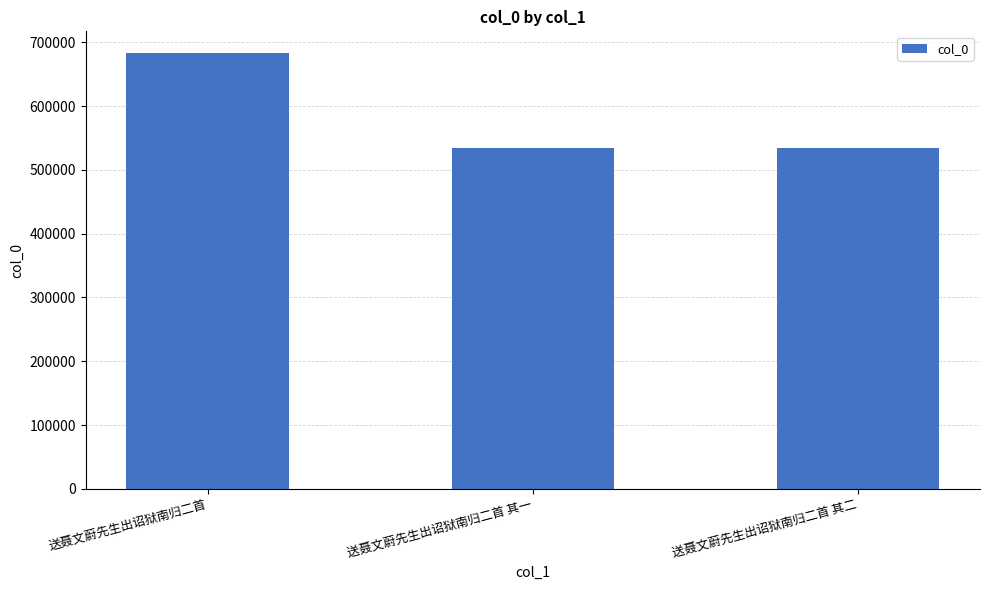

Count the number of data series in this chart.

1